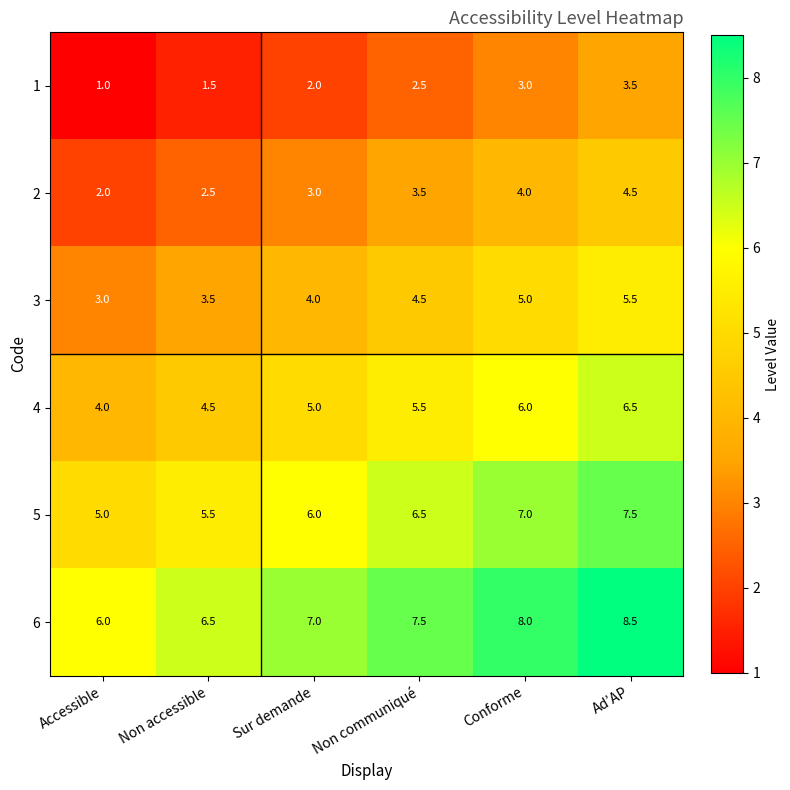

At which category does the chart reach its minimum across all series?

Accessible